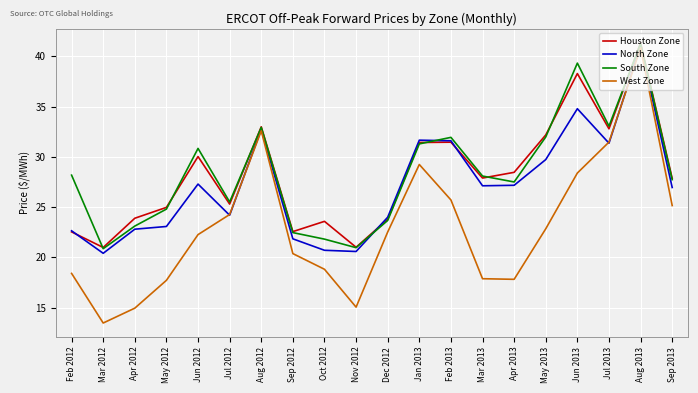

How many interior local peaks does the Houston Zone series have?

6